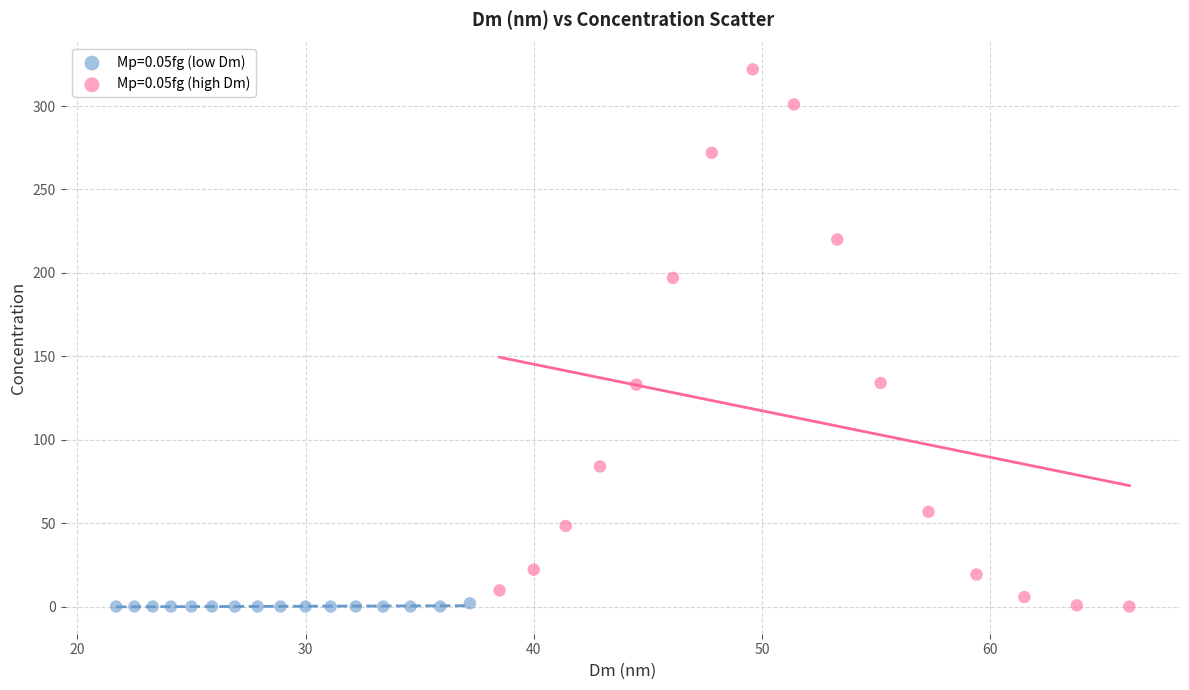

Which series has the largest Y range (max minus min)?

Mp=0.05fg (high Dm)